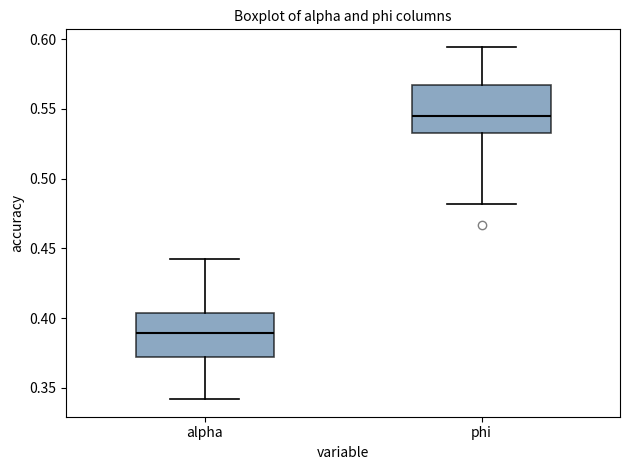

Reading left to right, read every box against the y-axis: the position of its median line, the range the box covers, and the ends of its whiskers. The values are not printed on the chart, so give them approximately, as read against the axis.

alpha: median 0.390, box 0.370 to 0.405, whiskers 0.340 to 0.445
phi: median 0.545, box 0.535 to 0.565, whiskers 0.480 to 0.595